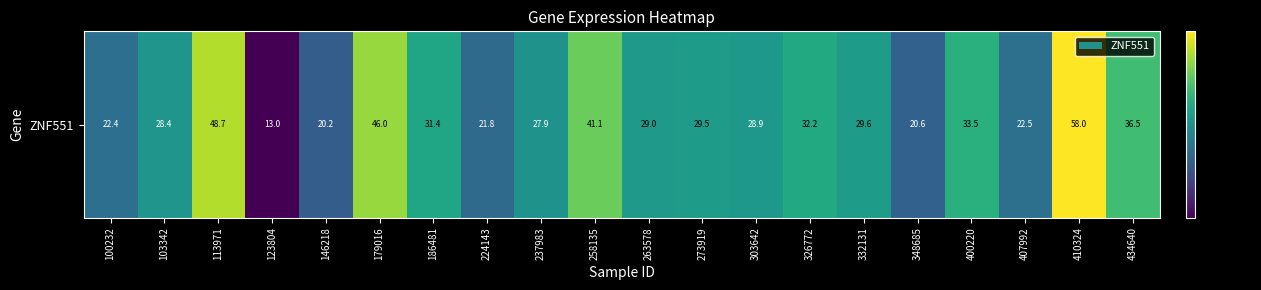

What is the maximum value shown in the chart?

58.0